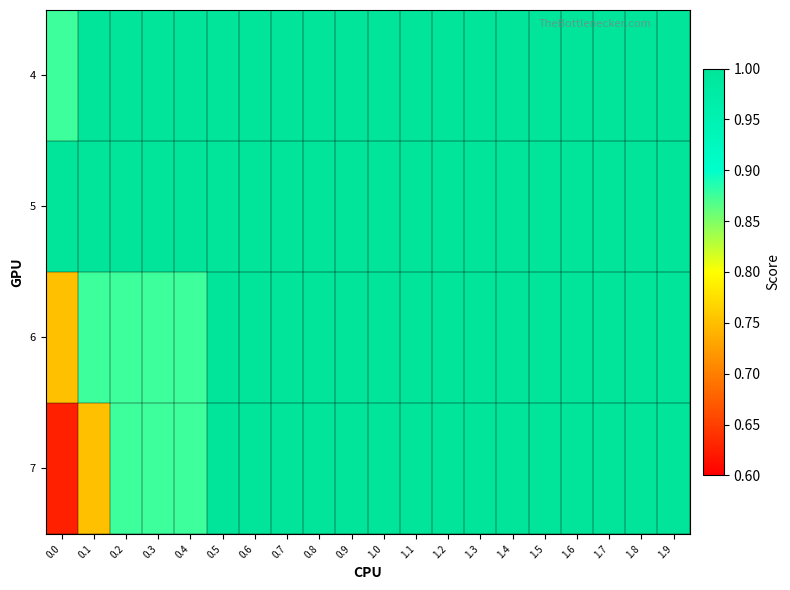

List the series in order of their peak value, lowest first.

4, 5, 6, 7